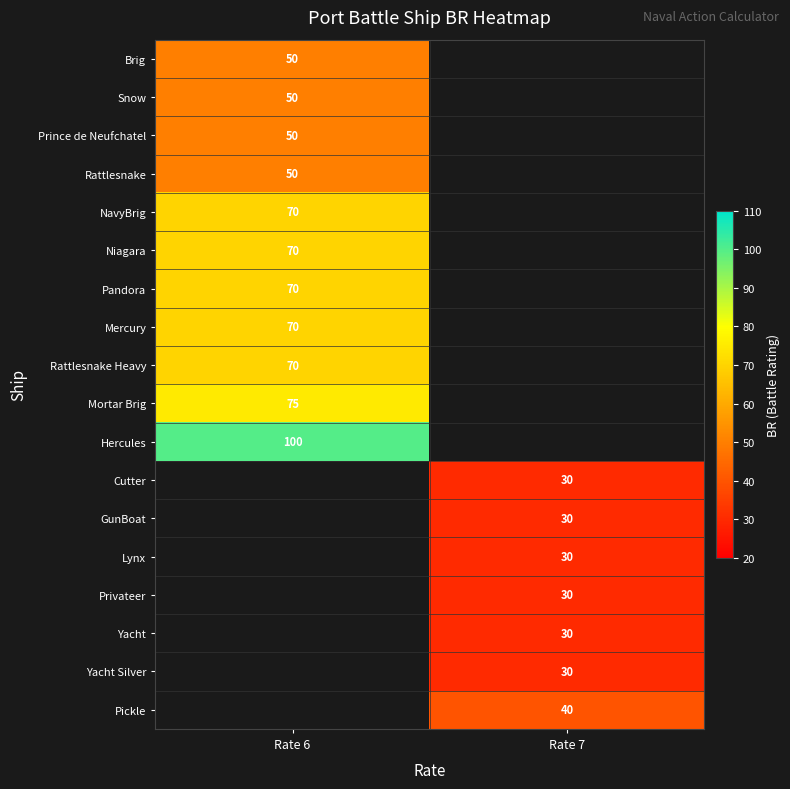

Count the number of data series in this chart.

18